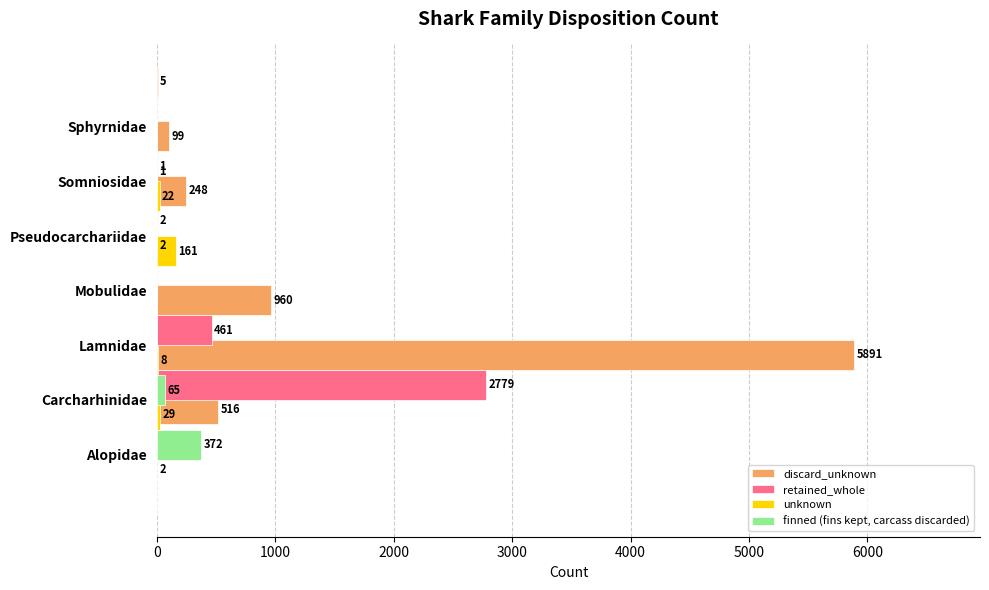

How many data points in discard_unknown are above 248?

3